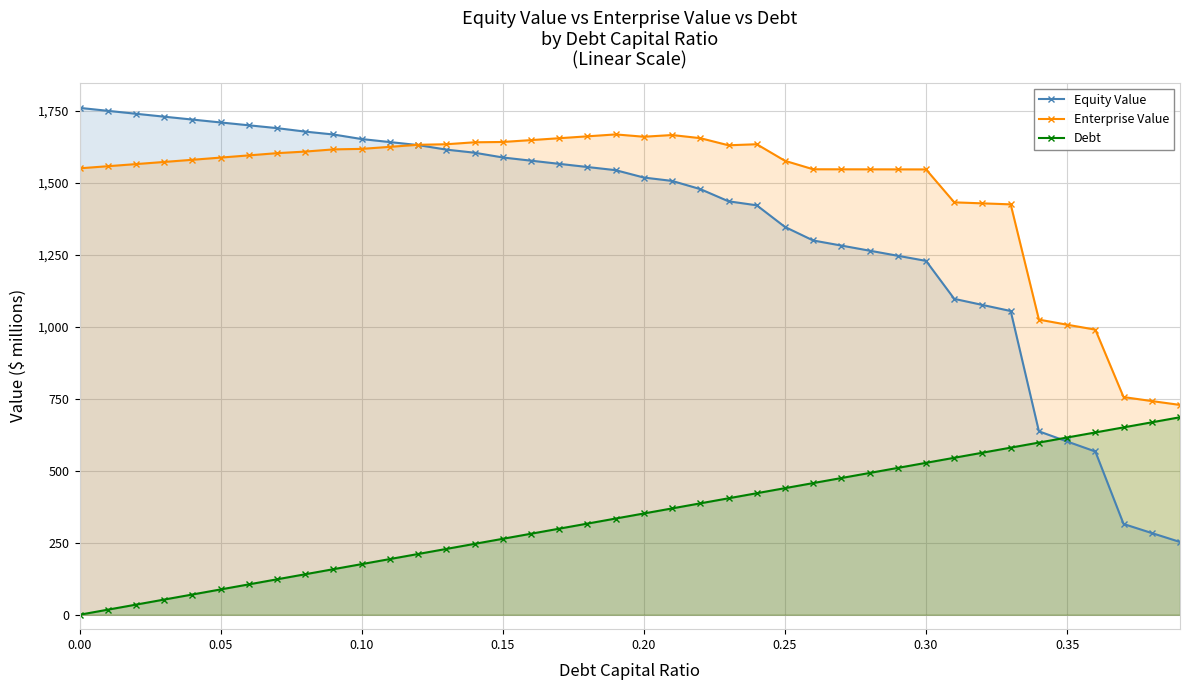

What is the maximum value for Debt?

685.6